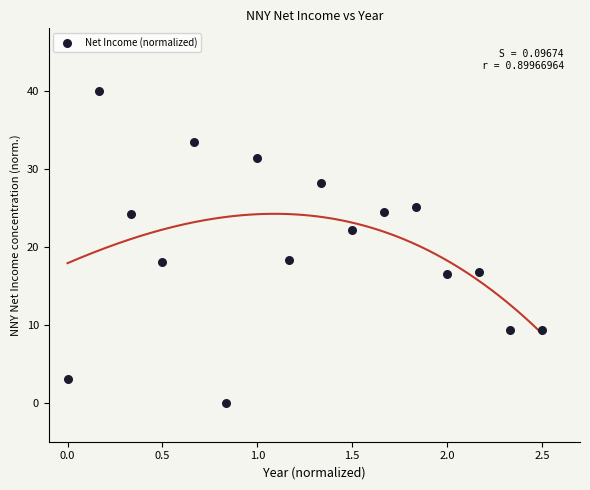

What is the range of Y values (max minus min)?

40.0